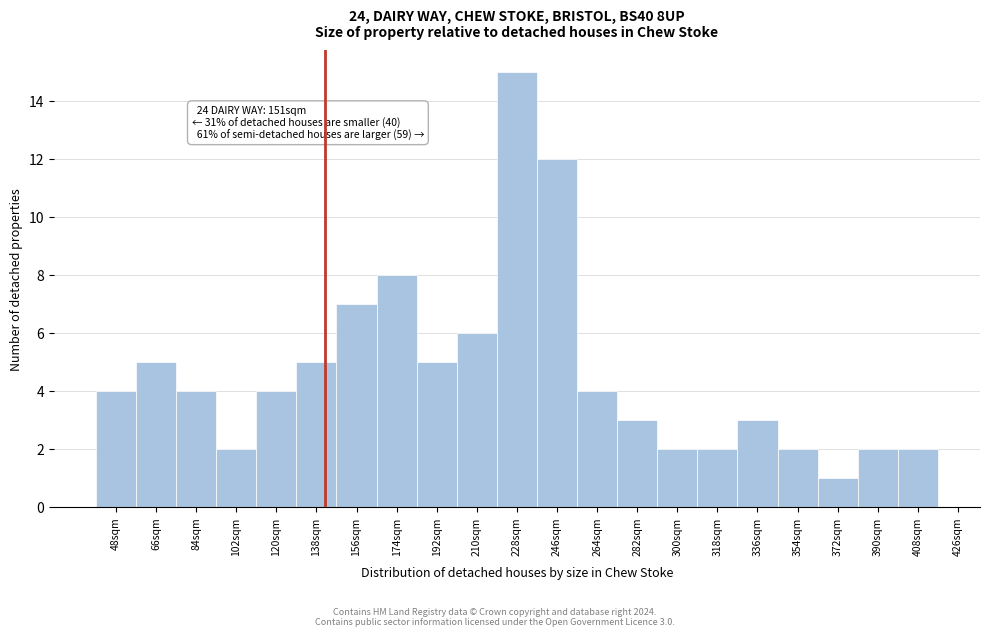

Reading right to left, list all the values displayed in this chart.

2	2	1	2	3	2	2	3	4	12	15	6	5	8	7	5	4	2	4	5	4